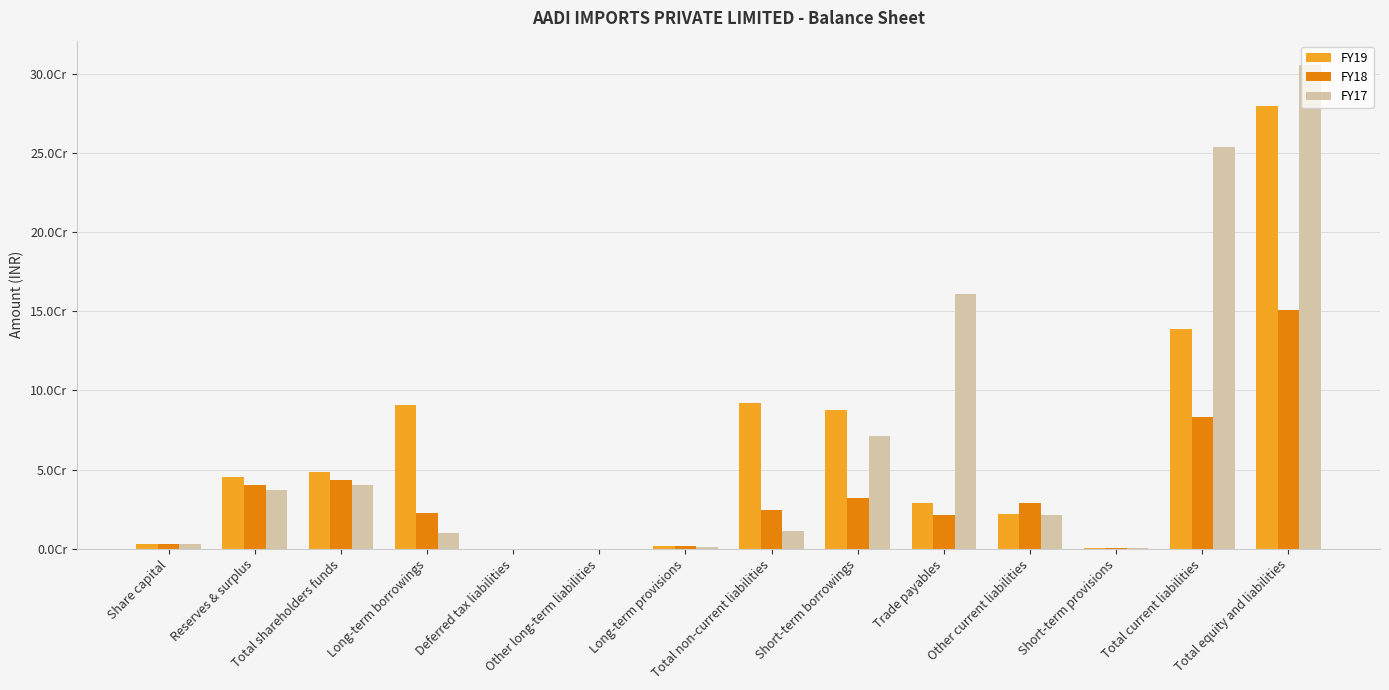

What is the average value of the FY19 series?

59982527